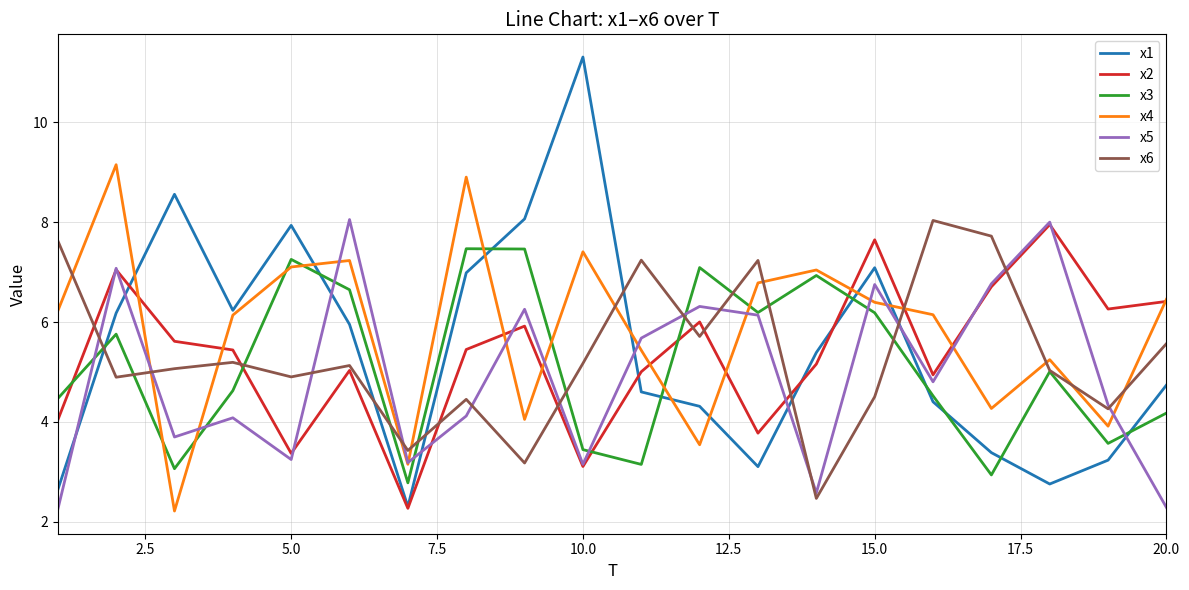

How many times do x2 and x3 cross each other?

5